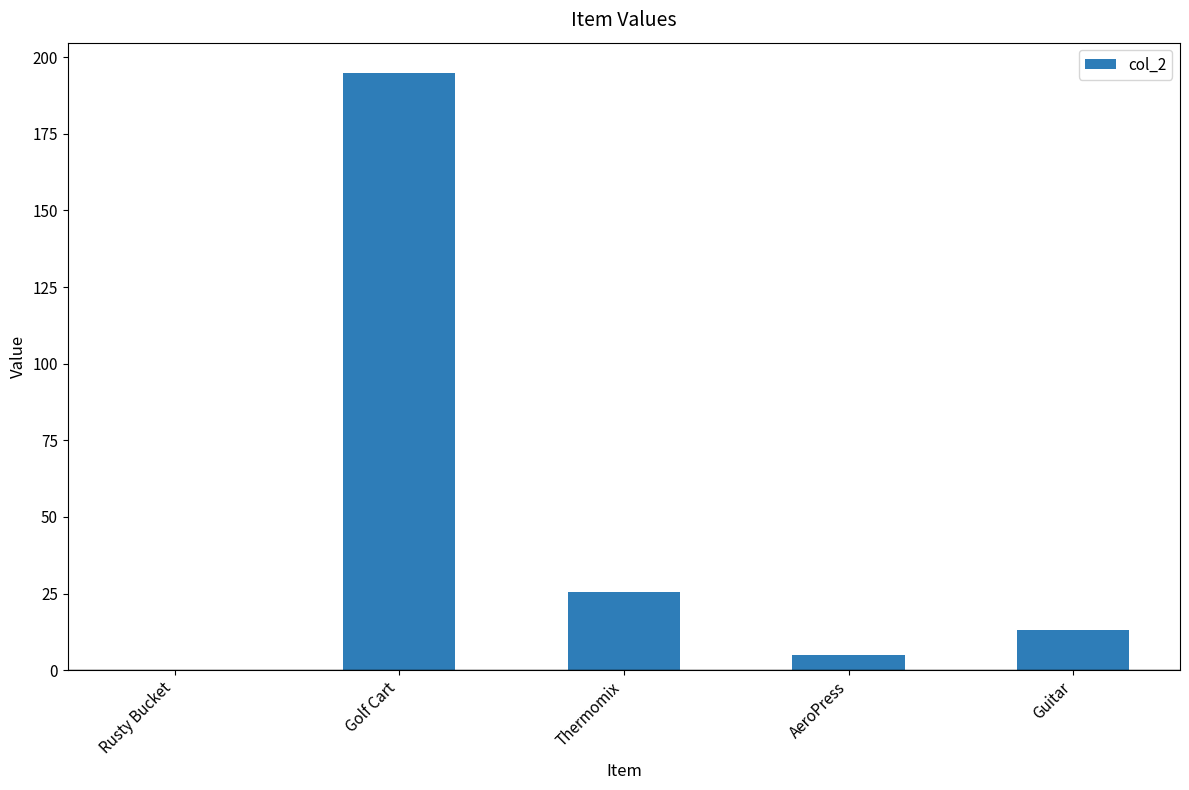

Which label corresponds to the largest value in the chart?

Golf Cart